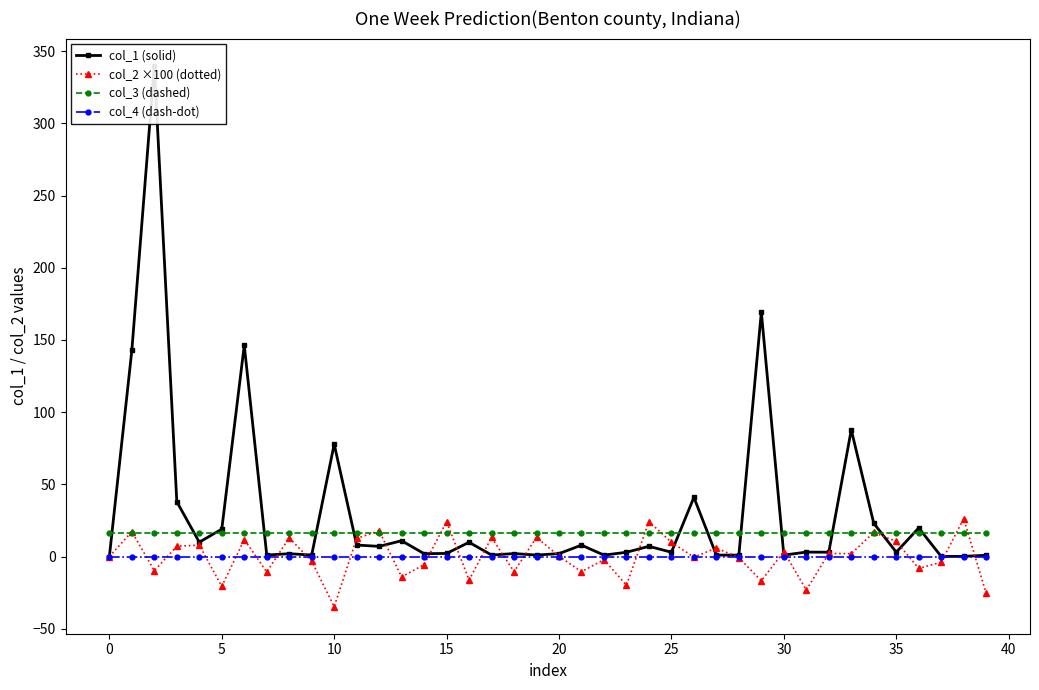

True or false: col_4 (dash-dot) and col_3 (dashed) intersect in this chart.

False